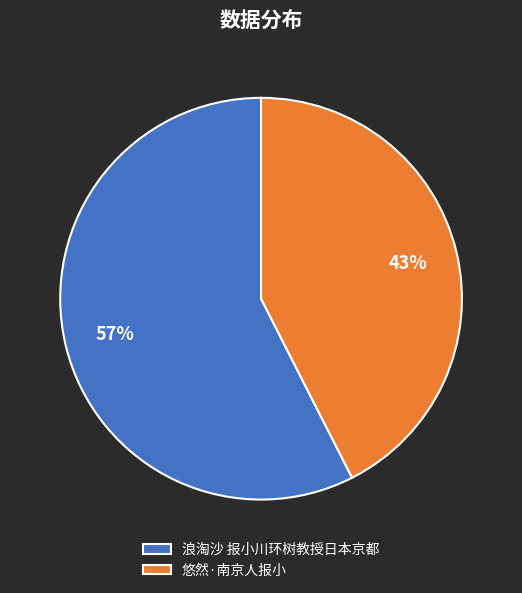

To the nearest percent, what is the average slice percentage?

50%